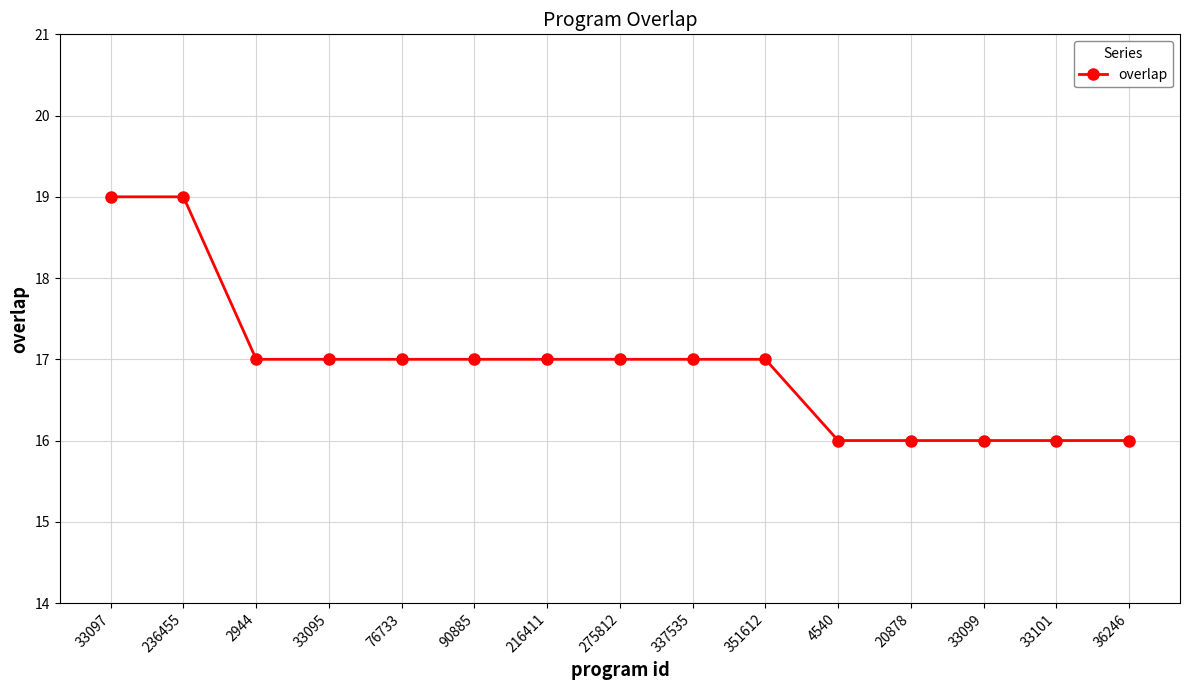

What is the sum of the values at 33099 and 76733?

33